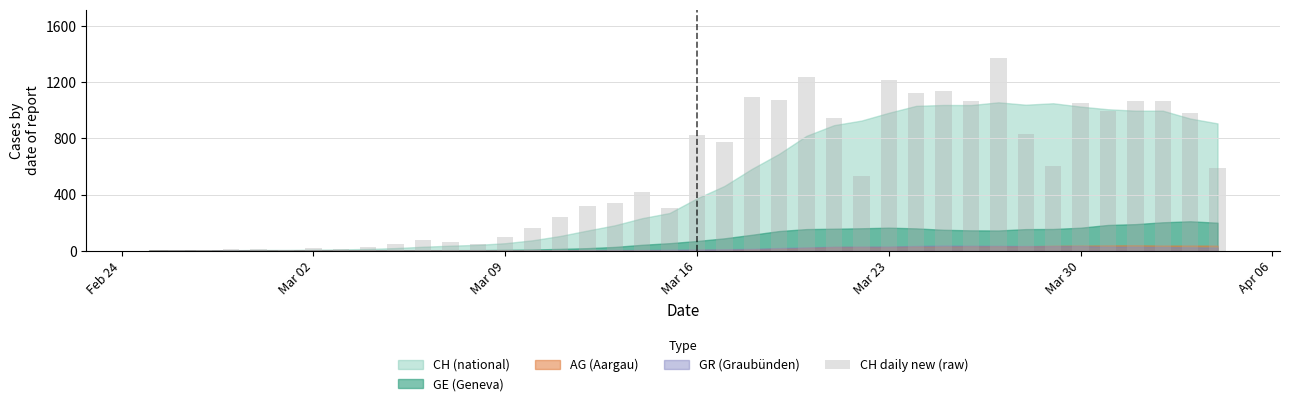

Count the number of categories in the chart.

40